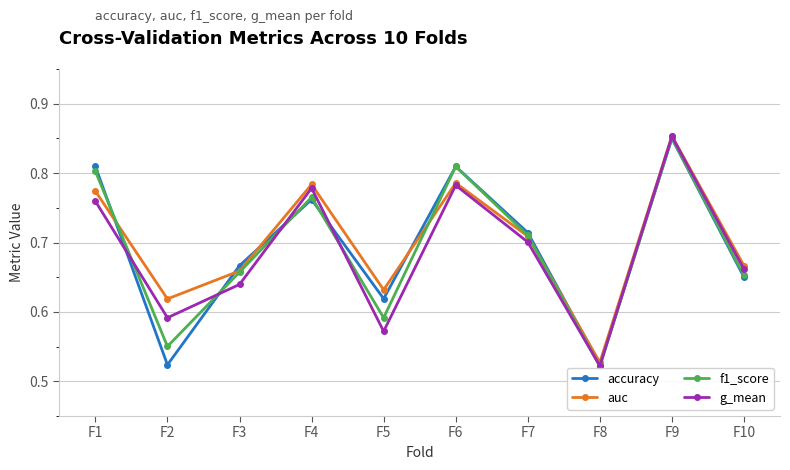

How many lines are shown in the chart?

4